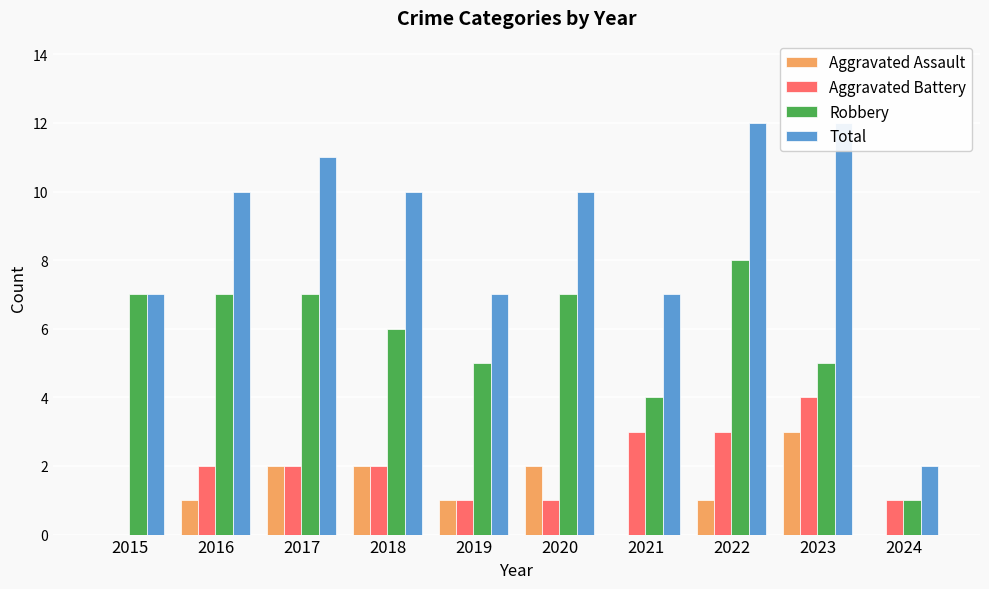

Count the Aggravated Assault values in the range 0 to 2.

9